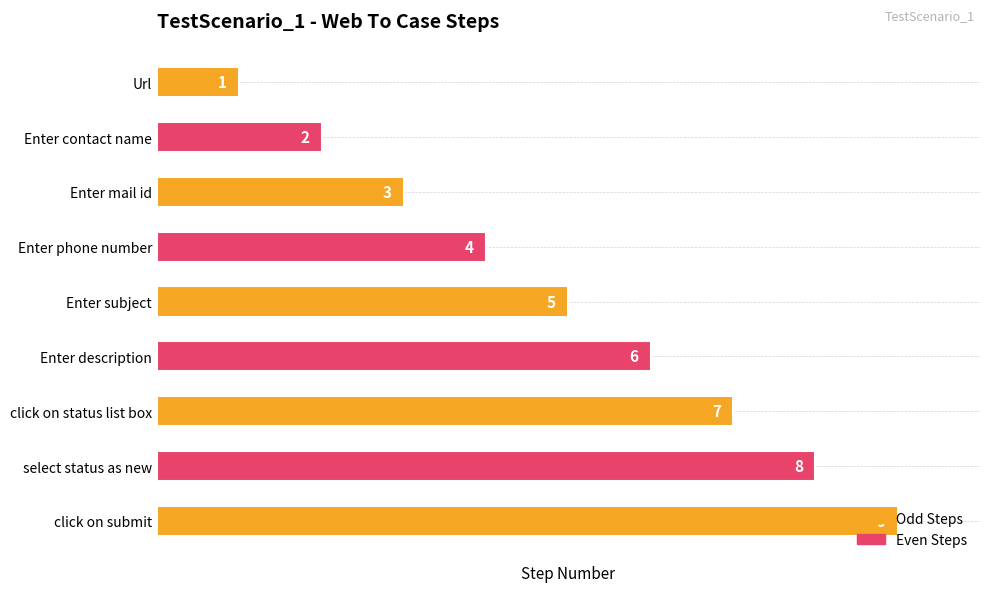

What position from the bottom is Enter mail id?

7